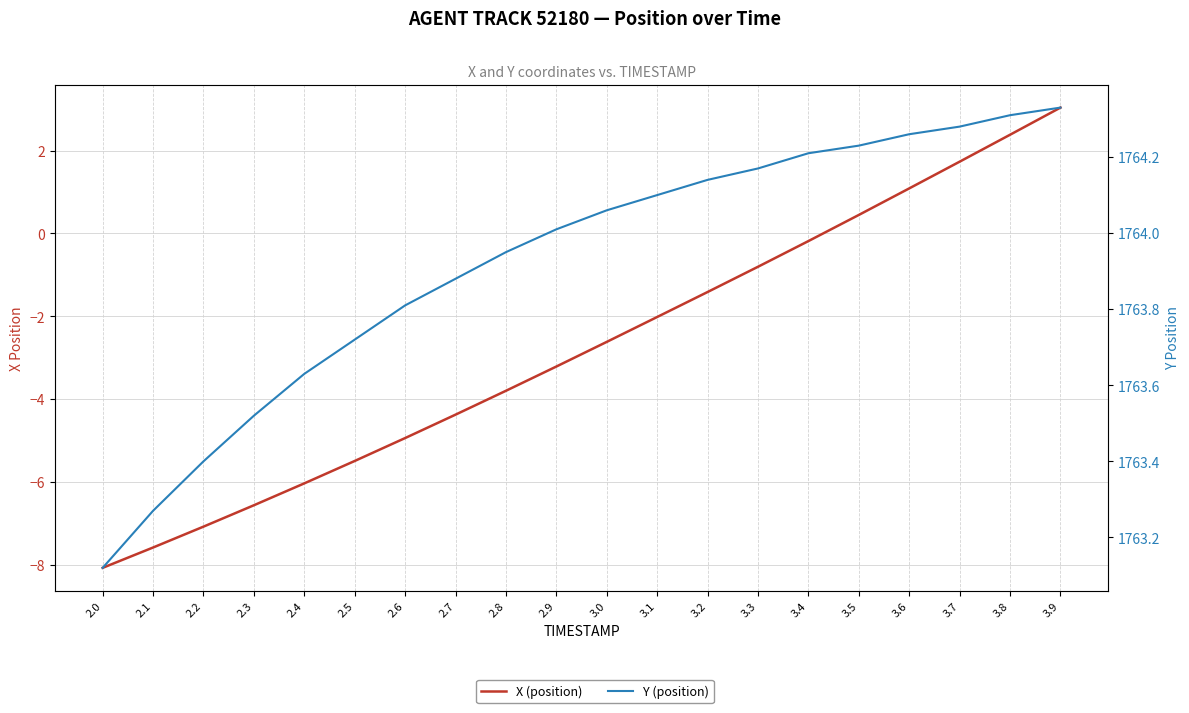

What is the total value across all series at 3.2?

1762.7